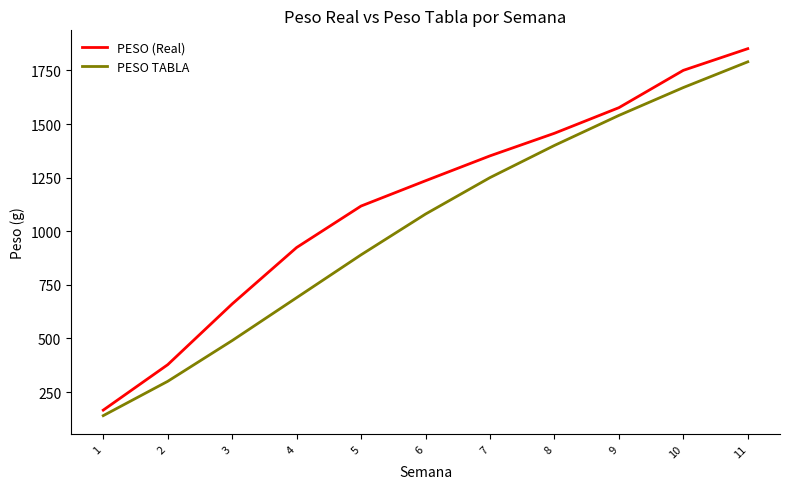

True or false: PESO TABLA and PESO (Real) cross at least once.

False